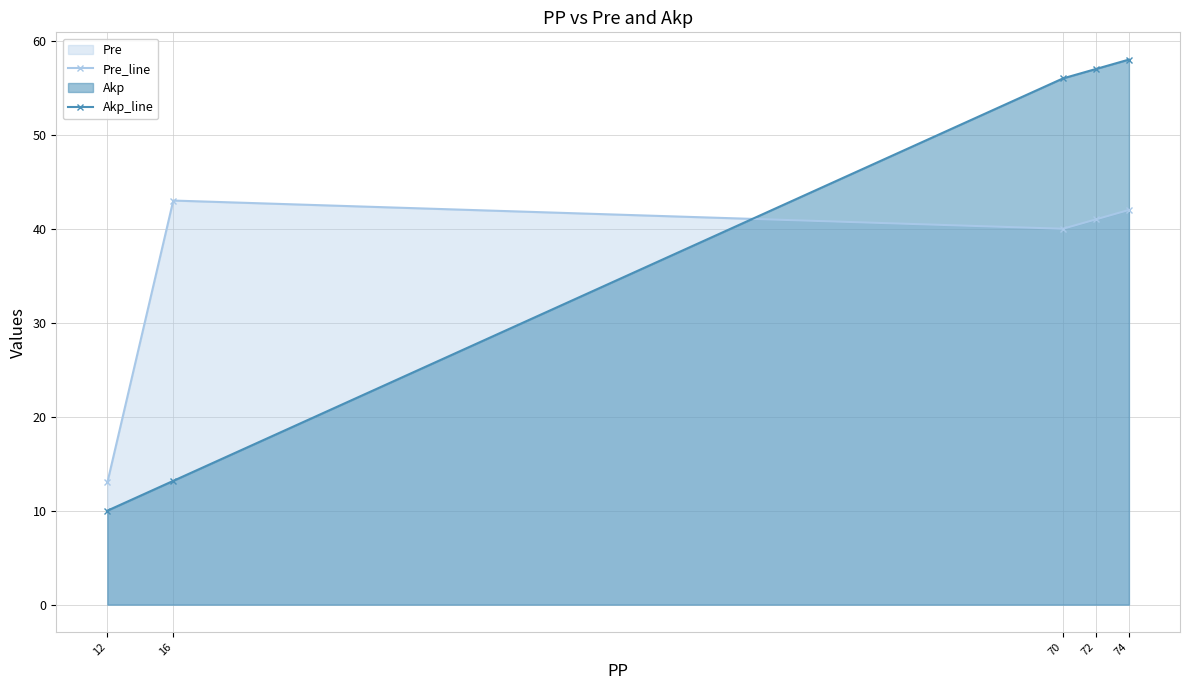

Reading left to right, what are all the values shown in this chart?

Pre_line: 12=13.0	16=43.0	70=40.0	72=41.0	74=42.0
Akp_line: 12=10.0	16=13.2	70=56.0	72=57.0	74=58.0